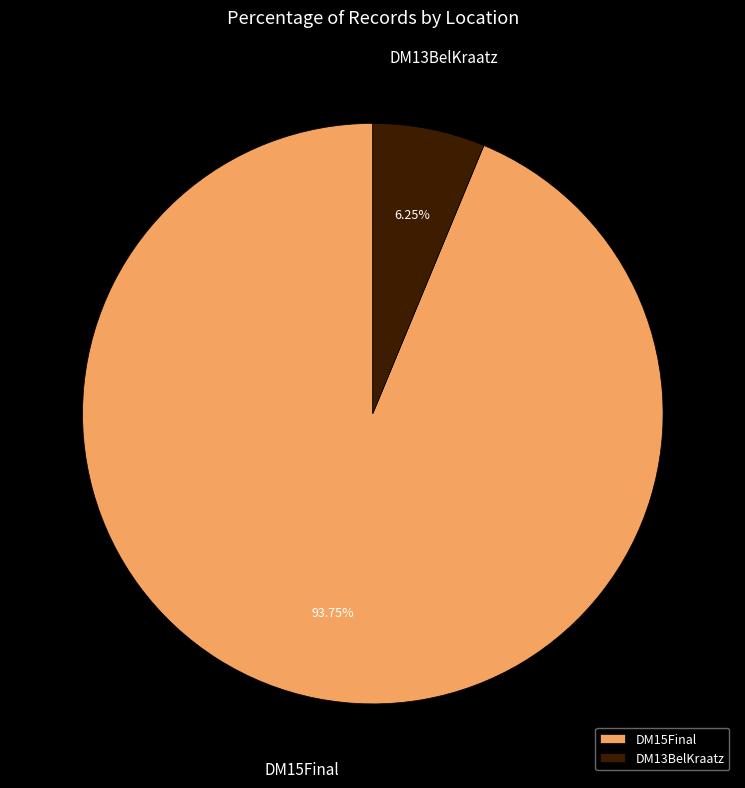

Which category accounts for the majority?

DM15Final